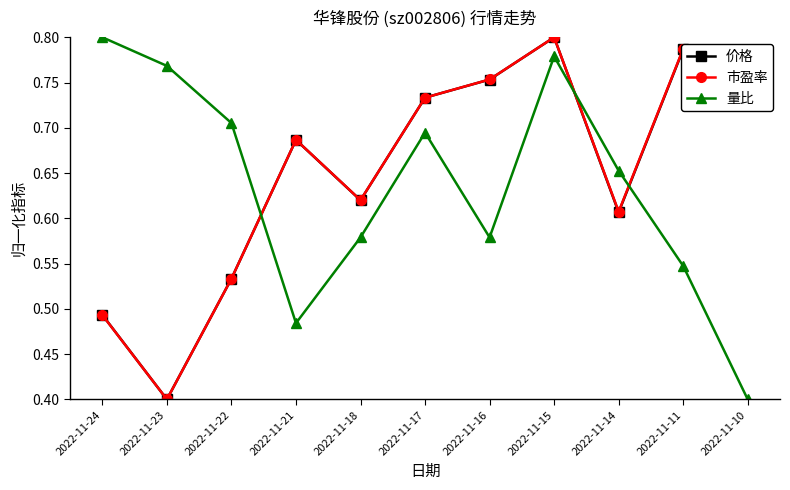

True or false: 量比 has a value of 1.0 at 2022-11-22.

False